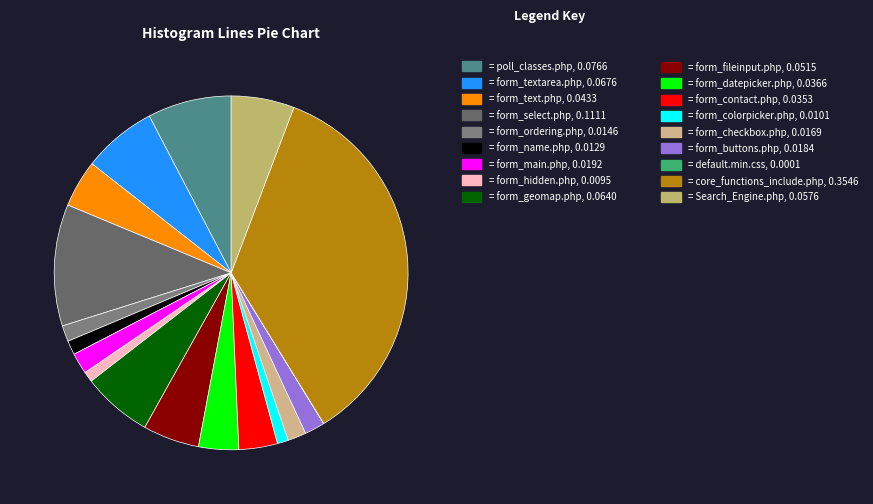

Which slice is the largest?

core_functions_include.php